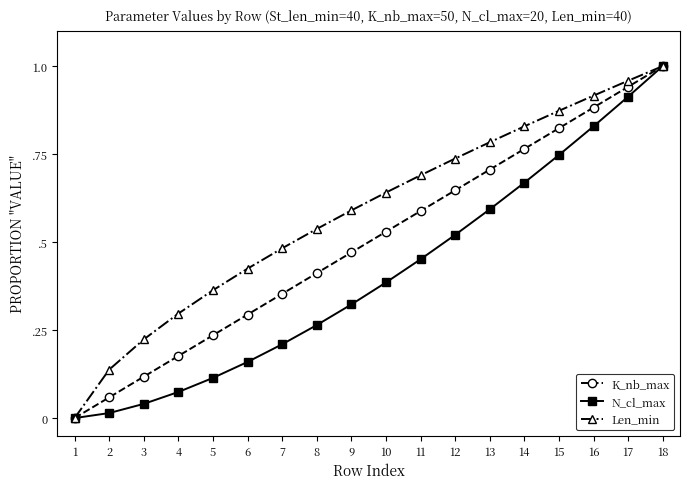

At how many categories does at least one series exceed 0?

17